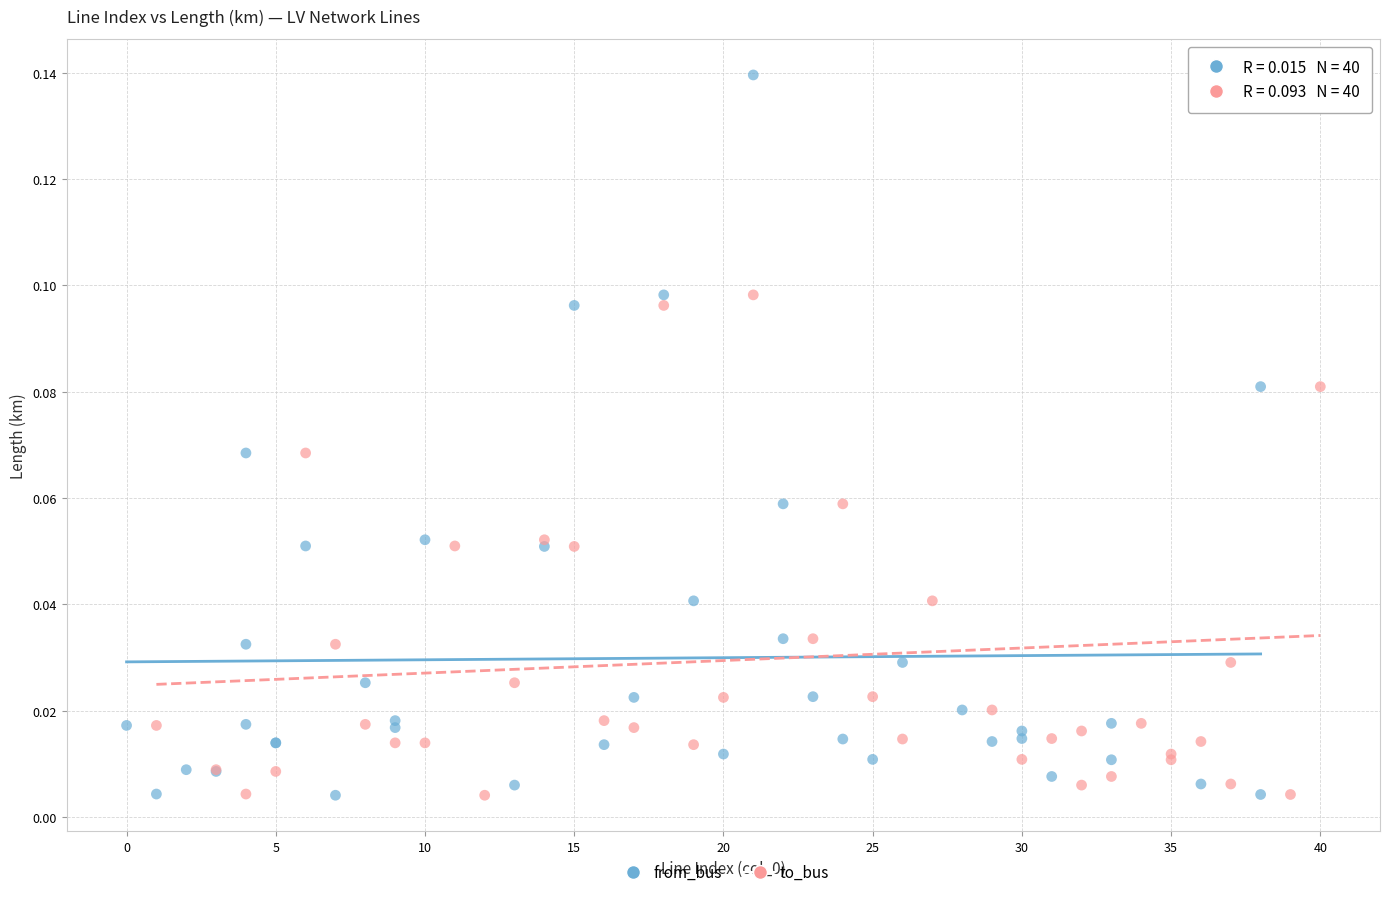

What are all the series names shown in the legend?

from_bus, to_bus